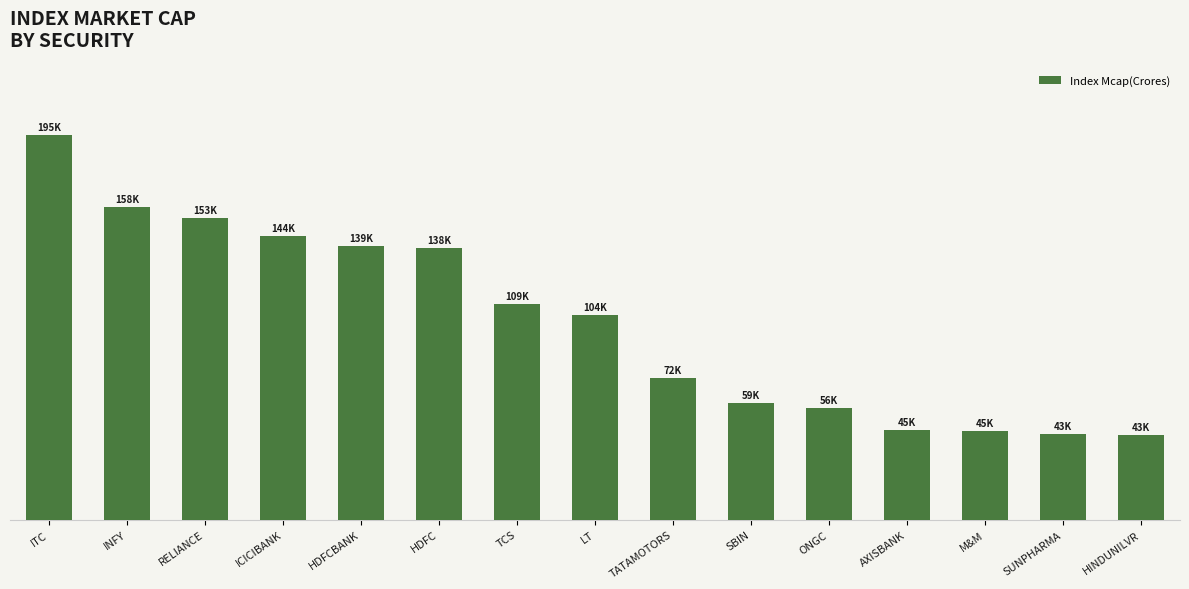

Approximately how many times larger is the value at HDFC compared to ONGC?

2.4